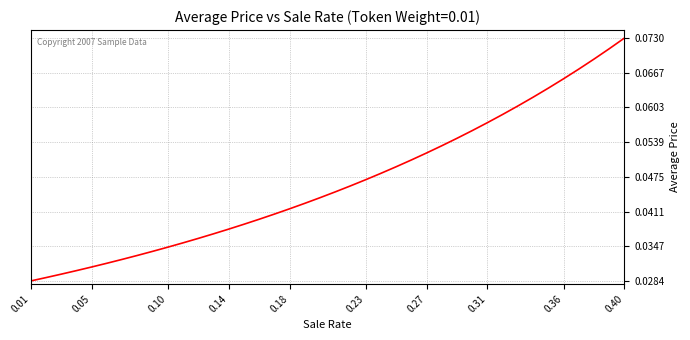

Which category has the highest value across all series?

0.40